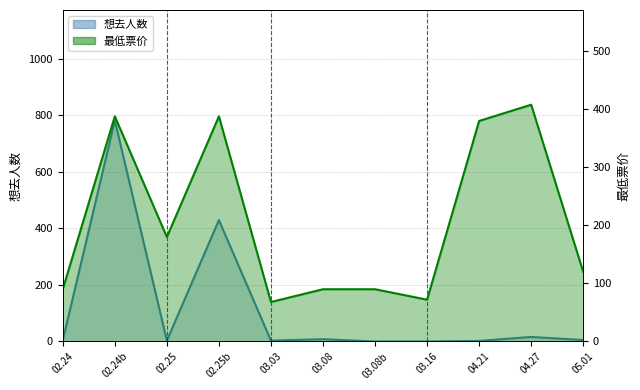

Which series has the largest total across all categories?

最低票价